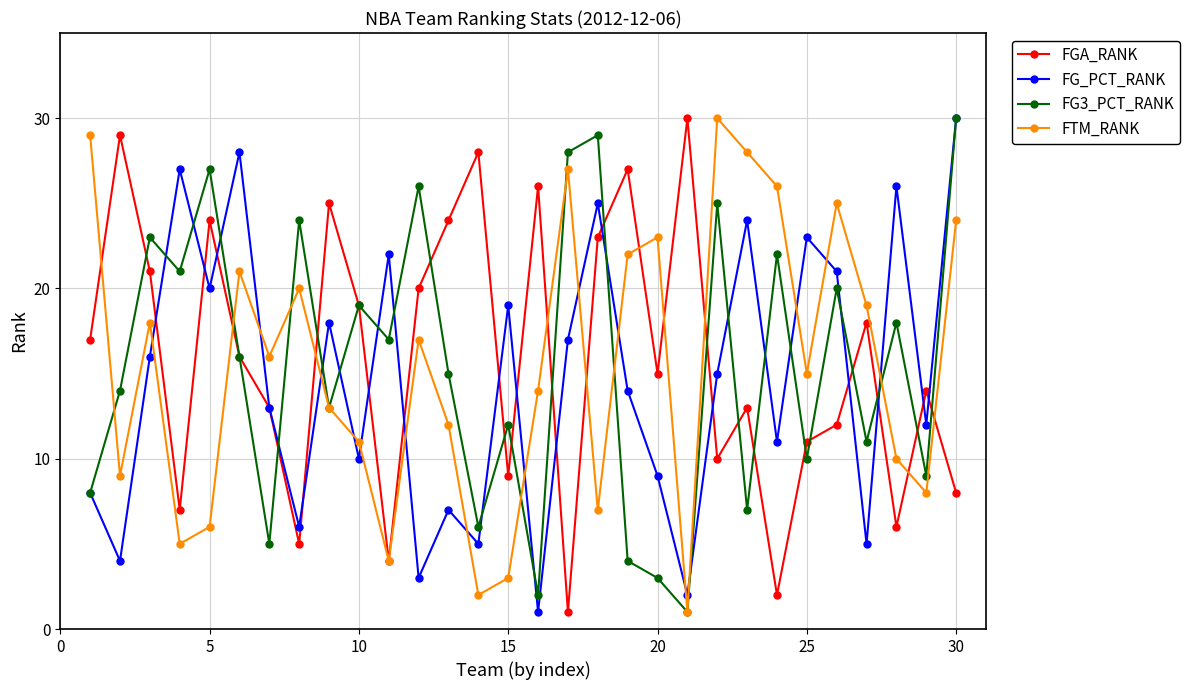

What is the difference between the maximum and minimum values in the FG_PCT_RANK series?

29